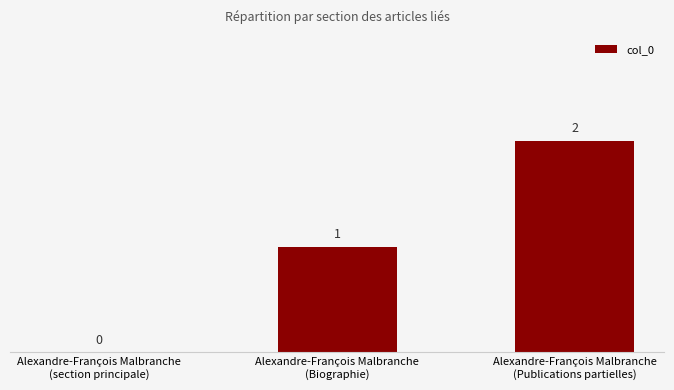

Reading right to left, list all the values displayed in this chart.

2	1	0